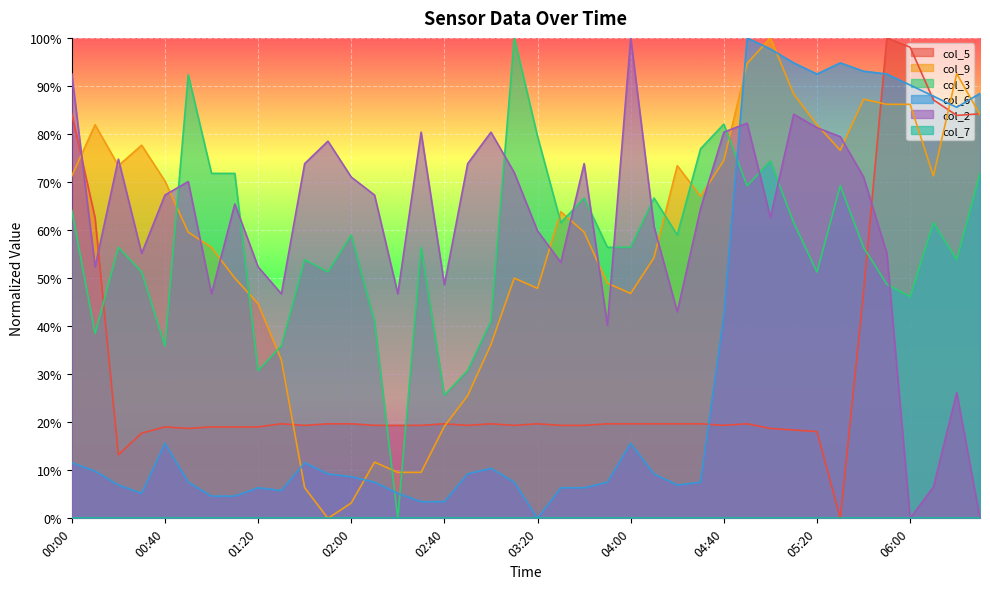

The col_3 series shows 52.1 at 01:20. True or false?

False